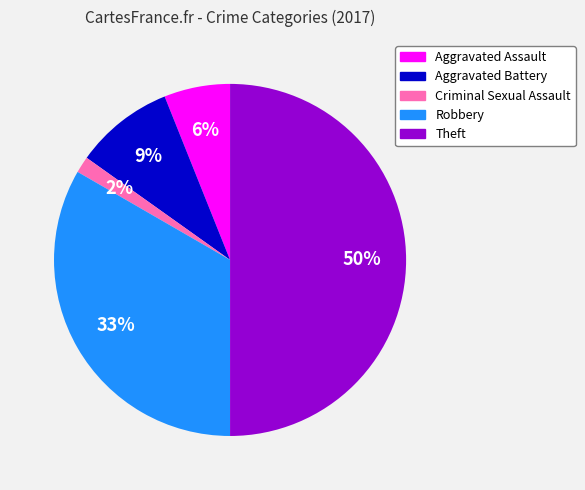

How many segments does this pie chart have?

5